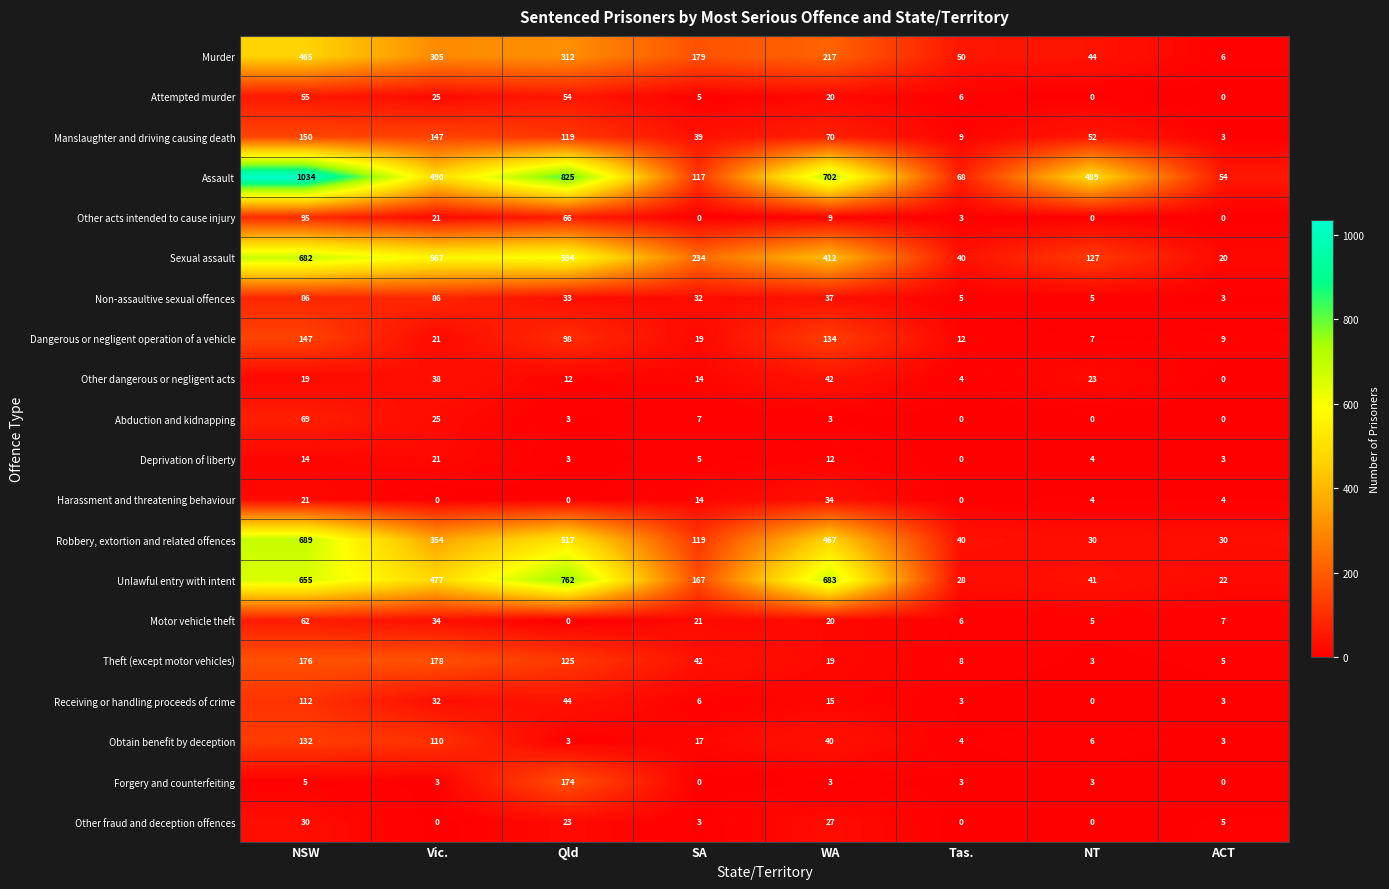

At which label does Receiving or handling proceeds of crime first exceed 15?

NSW